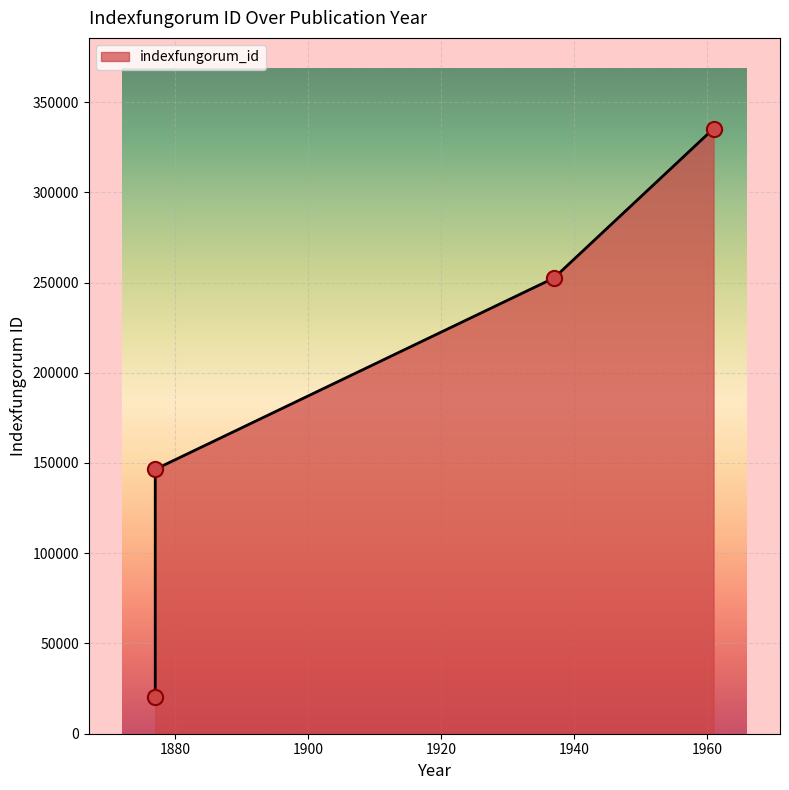

What is the change in value from 1937 (hamatum) to 1961 (megarhizum)?

+82723